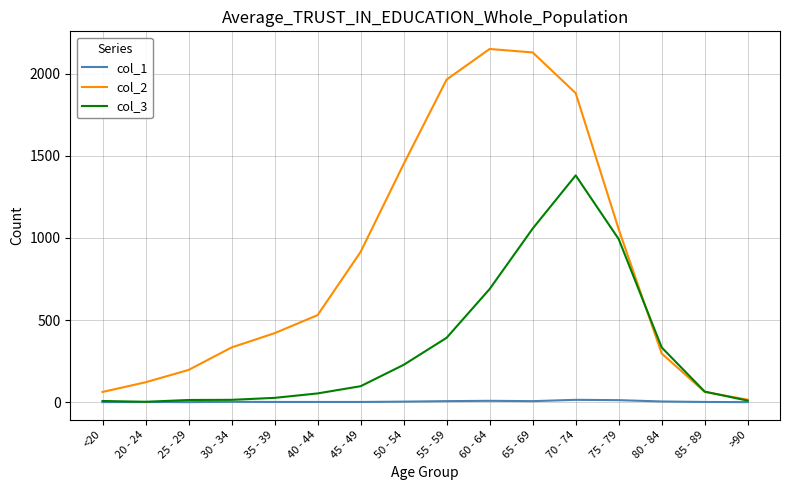

Is the value of col_2 at >90 greater than the value of col_3 at 45 - 49?

No